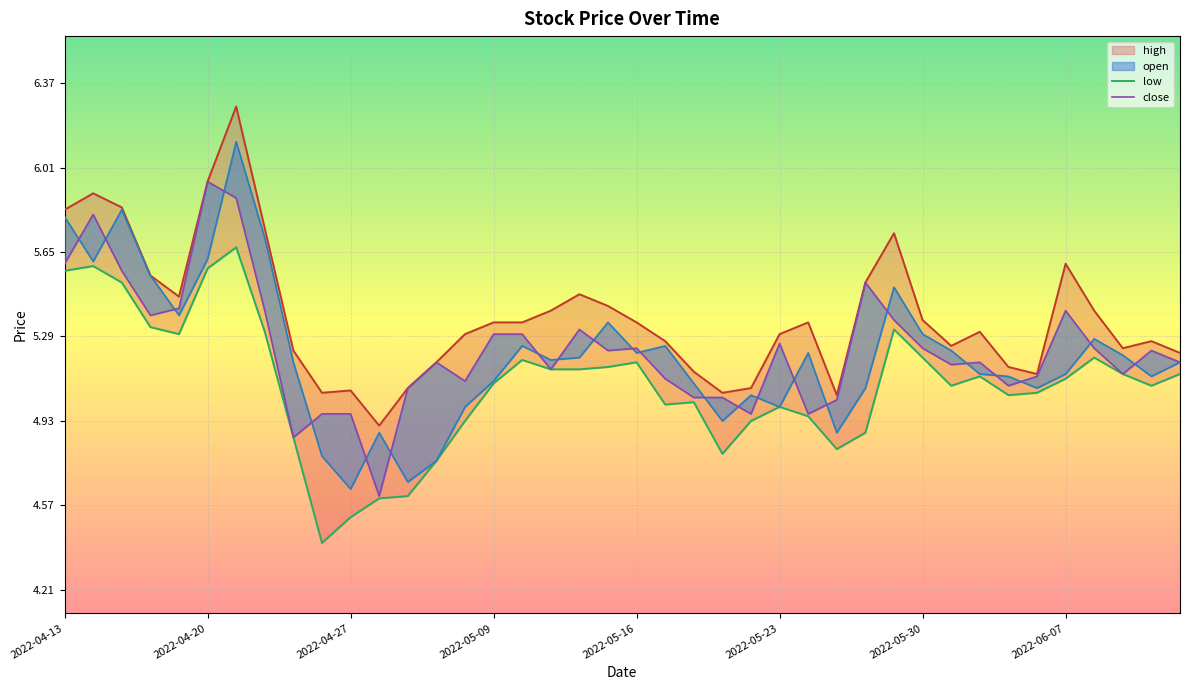

What are all the series names shown in the legend?

high, low, open, close